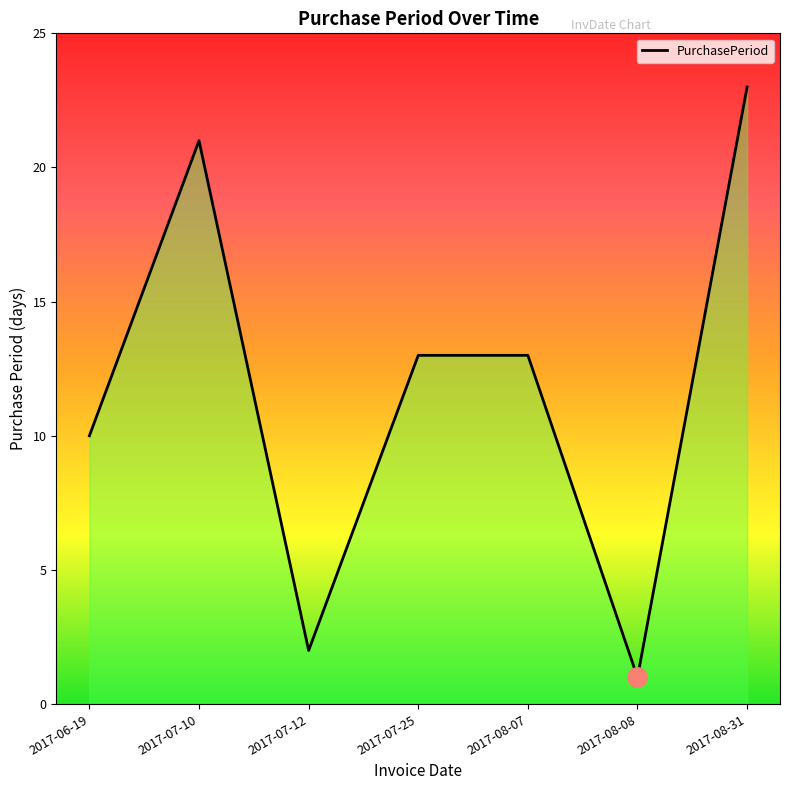

Reading right to left, what are all the values shown in this chart?

2017-08-31=23	2017-08-08=1	2017-08-07=13	2017-07-25=13	2017-07-12=2	2017-07-10=21	2017-06-19=10